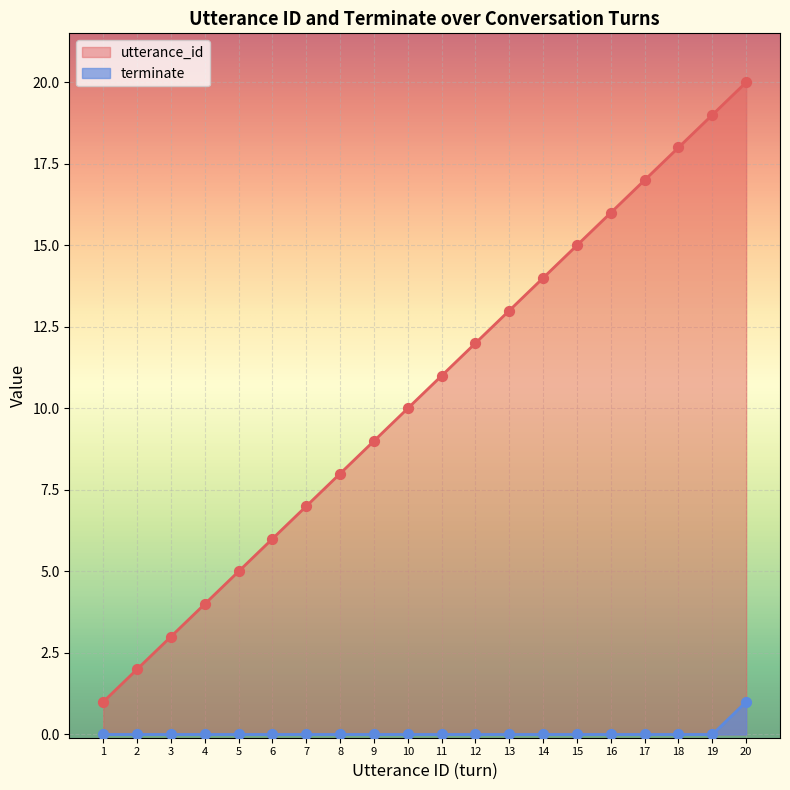

Which series has the largest total across all categories?

utterance_id